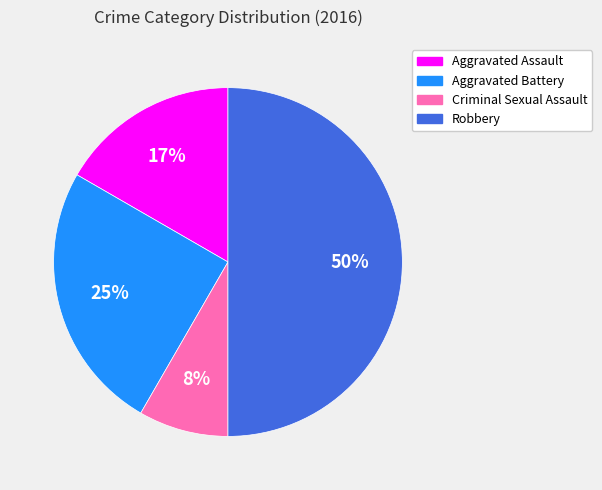

Which category has the biggest portion of the pie?

Robbery